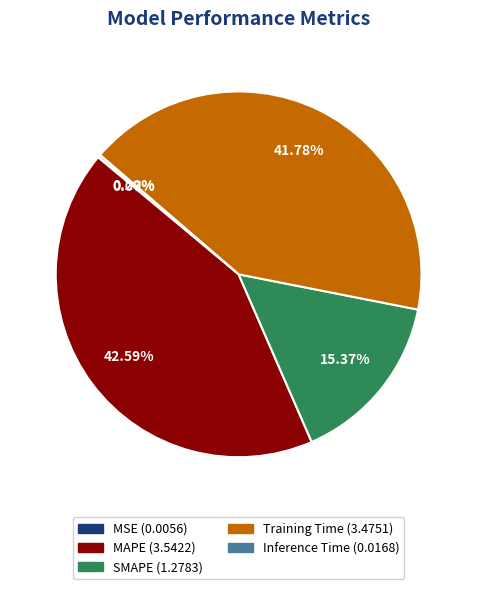

Is it true that SMAPE is 27% of the pie?

False